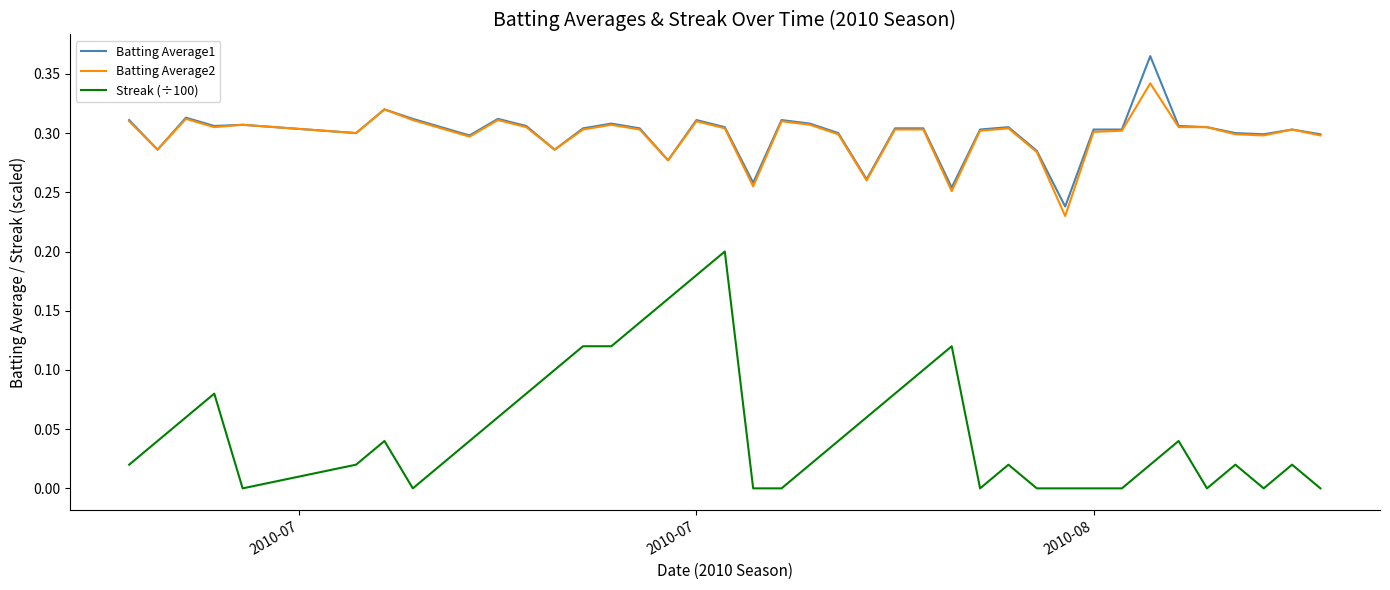

Which series has the widest spread of values?

Streak (÷100)